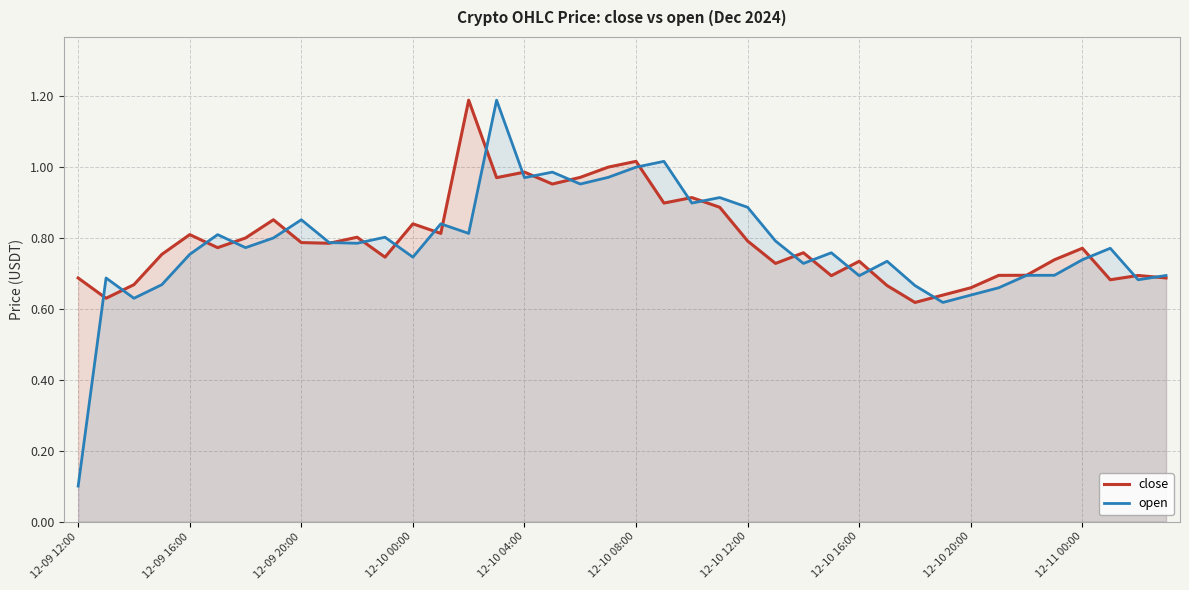

Which has a higher value, 27 or 19?

19